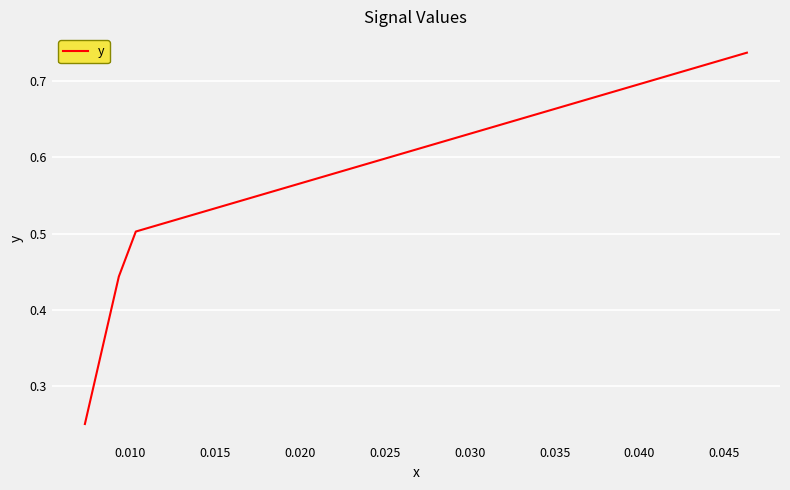

What is the value of the 37th point from the left?

0.7